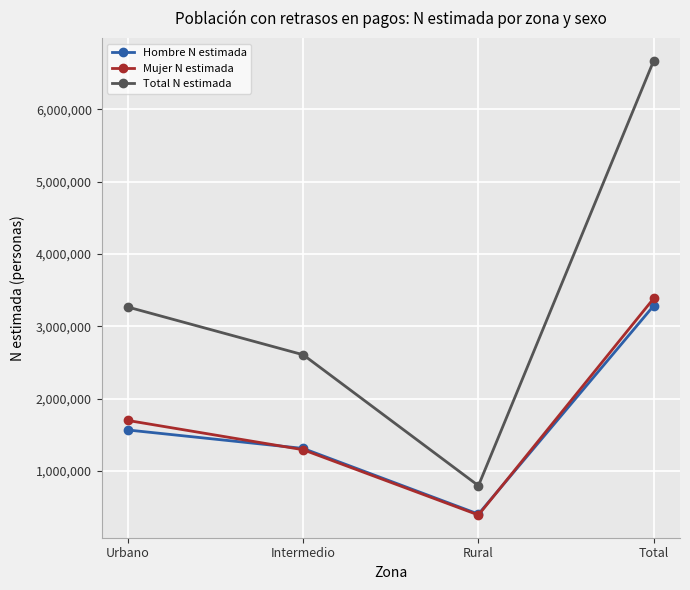

Which series changed the most between Urbano and Total?

Total N estimada